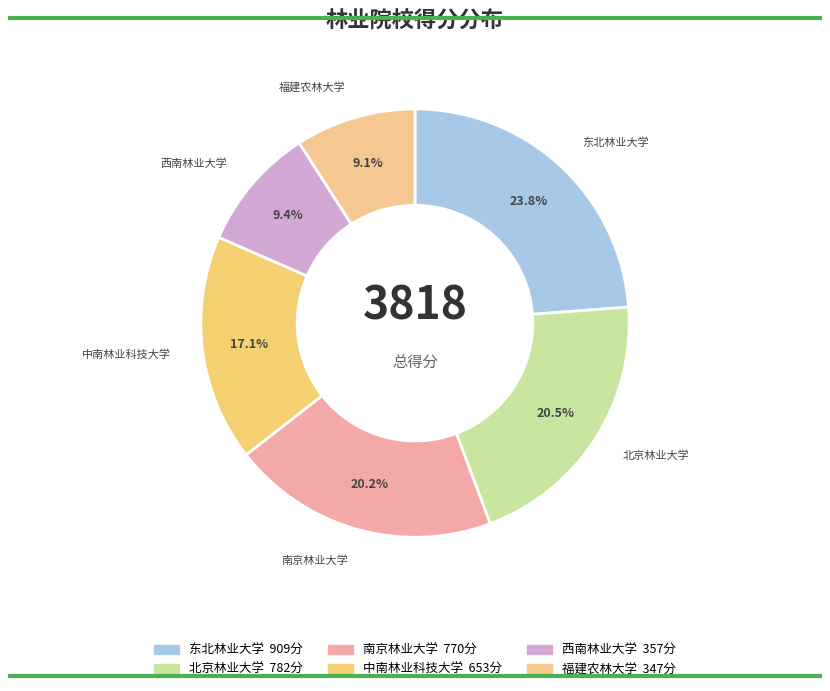

To the nearest percent, what portion does 福建农林大学 represent?

9%